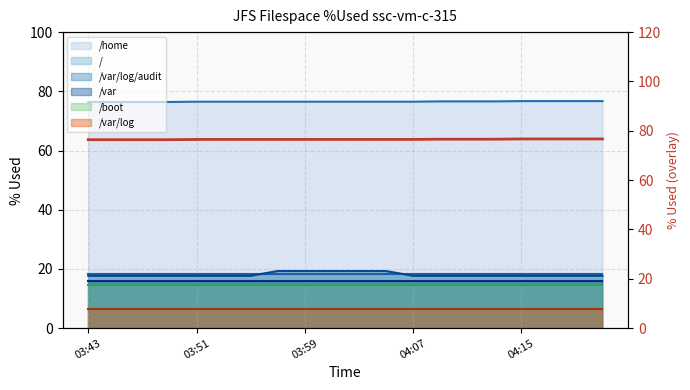

Where is the data nearest to the value 76?

03:43